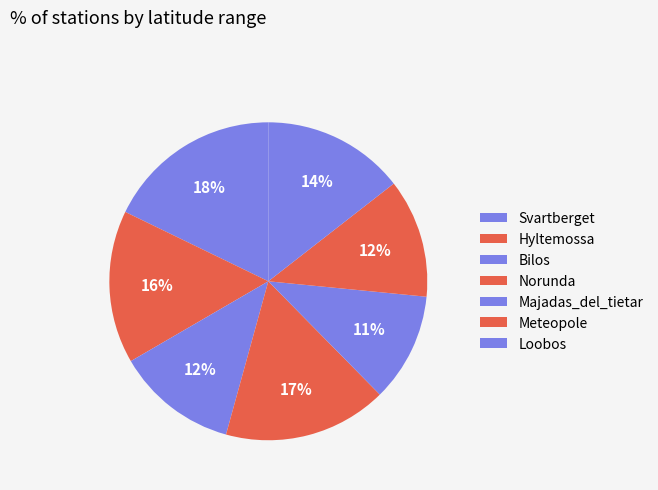

What is the smallest slice in the pie chart?

Majadas_del_tietar